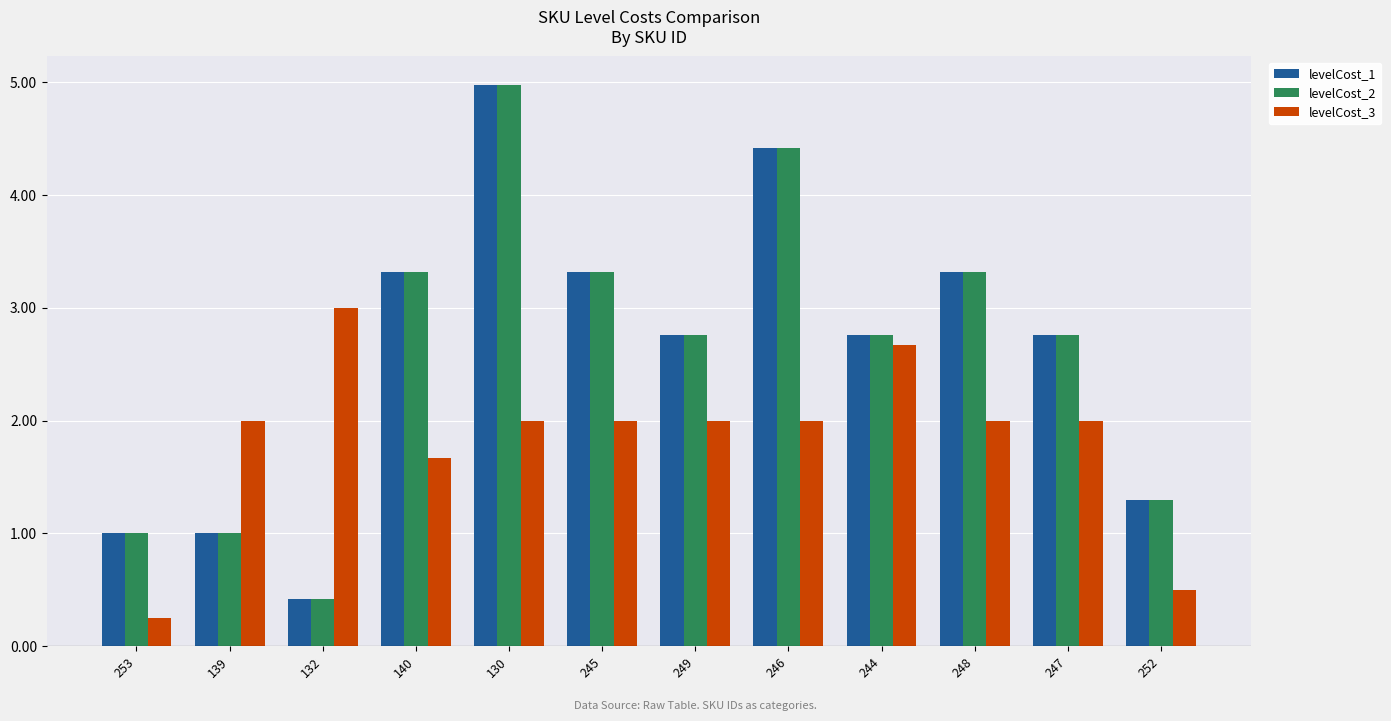

What is the label of the 8th bar from the left?

246